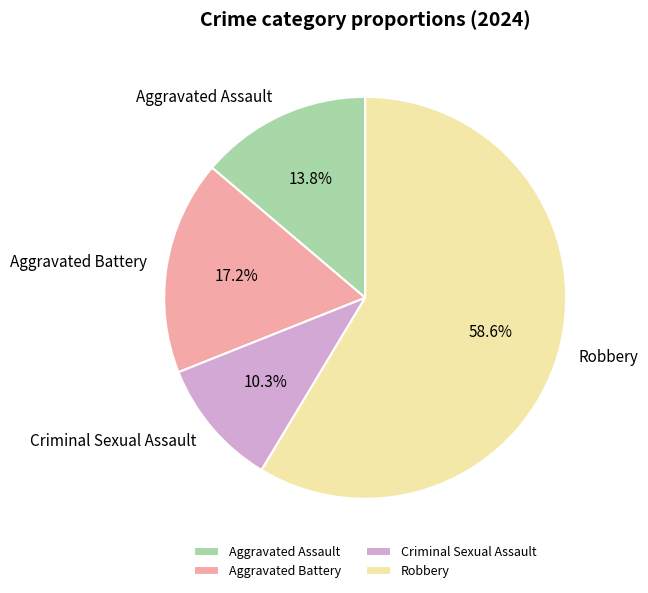

To the nearest percent, what is the average slice percentage?

25%